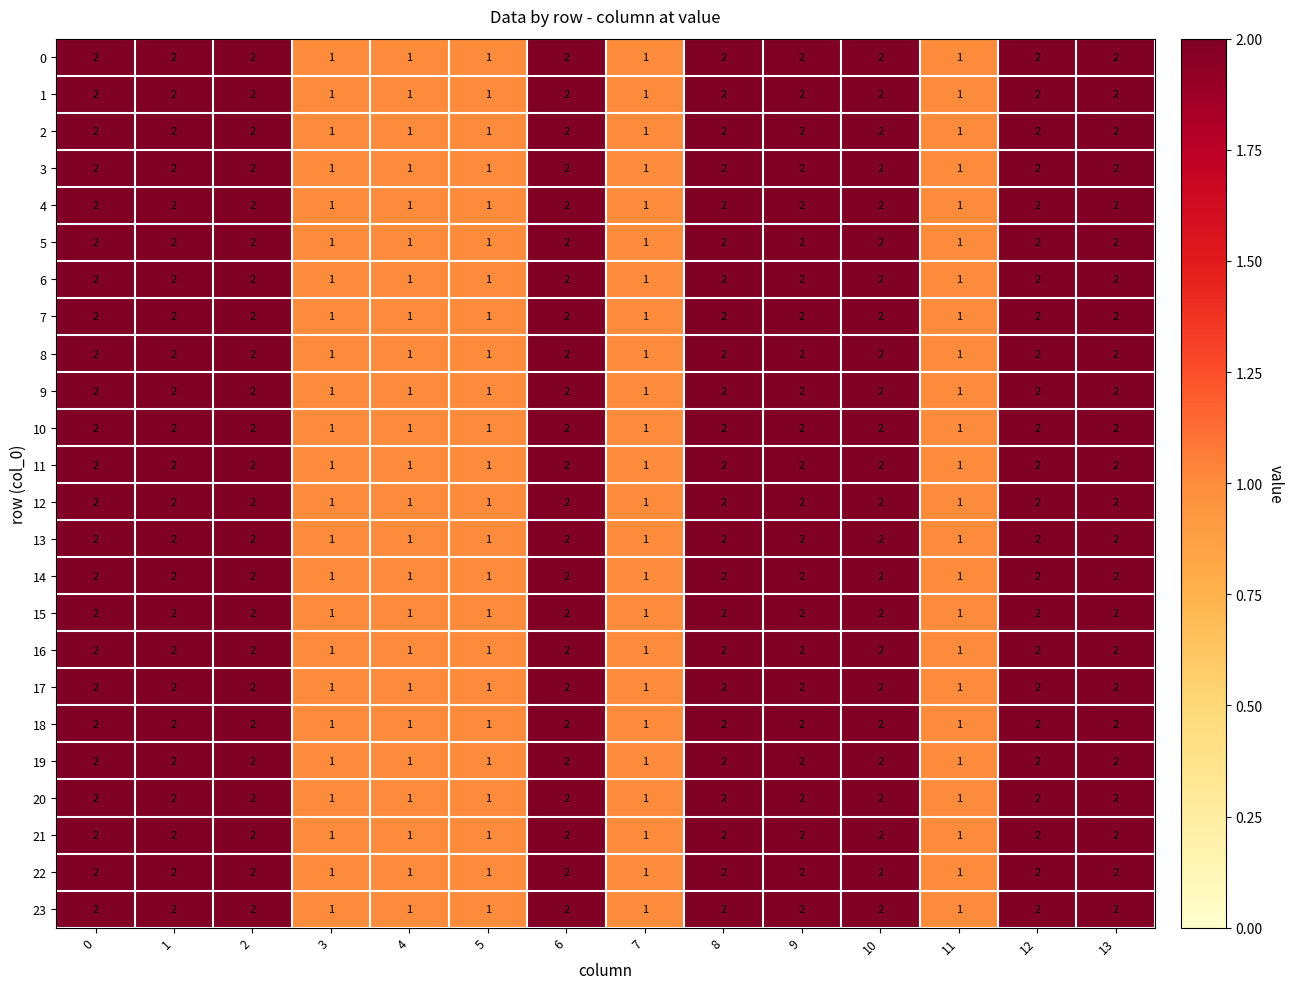

True or false: 15 has a value of 2 at 4.

False